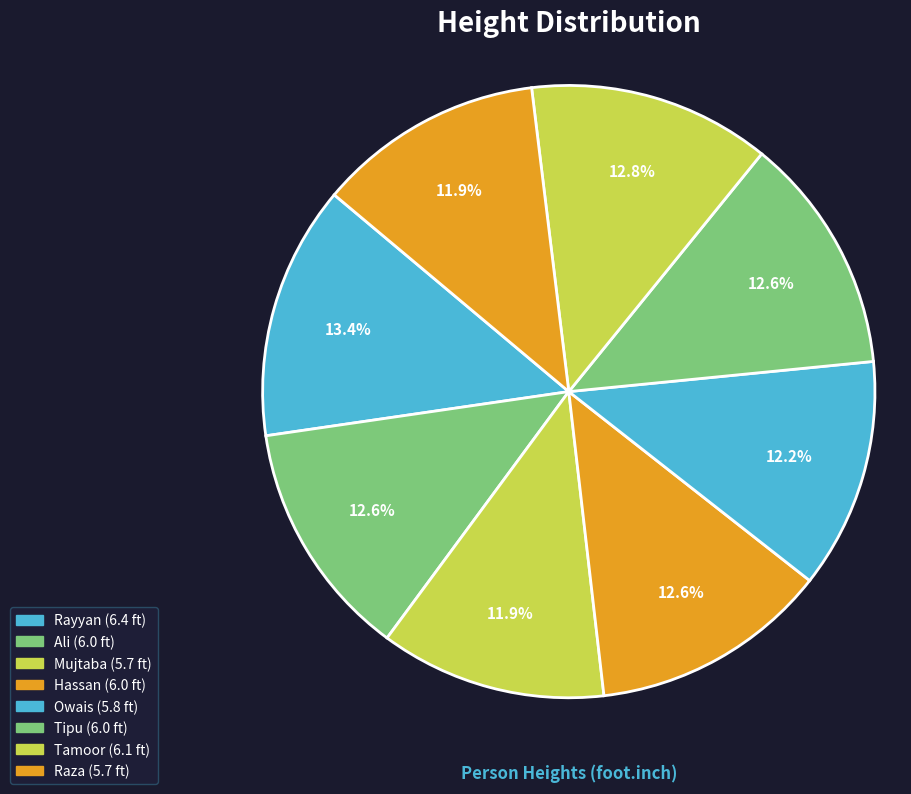

How many slices are in this pie chart?

8